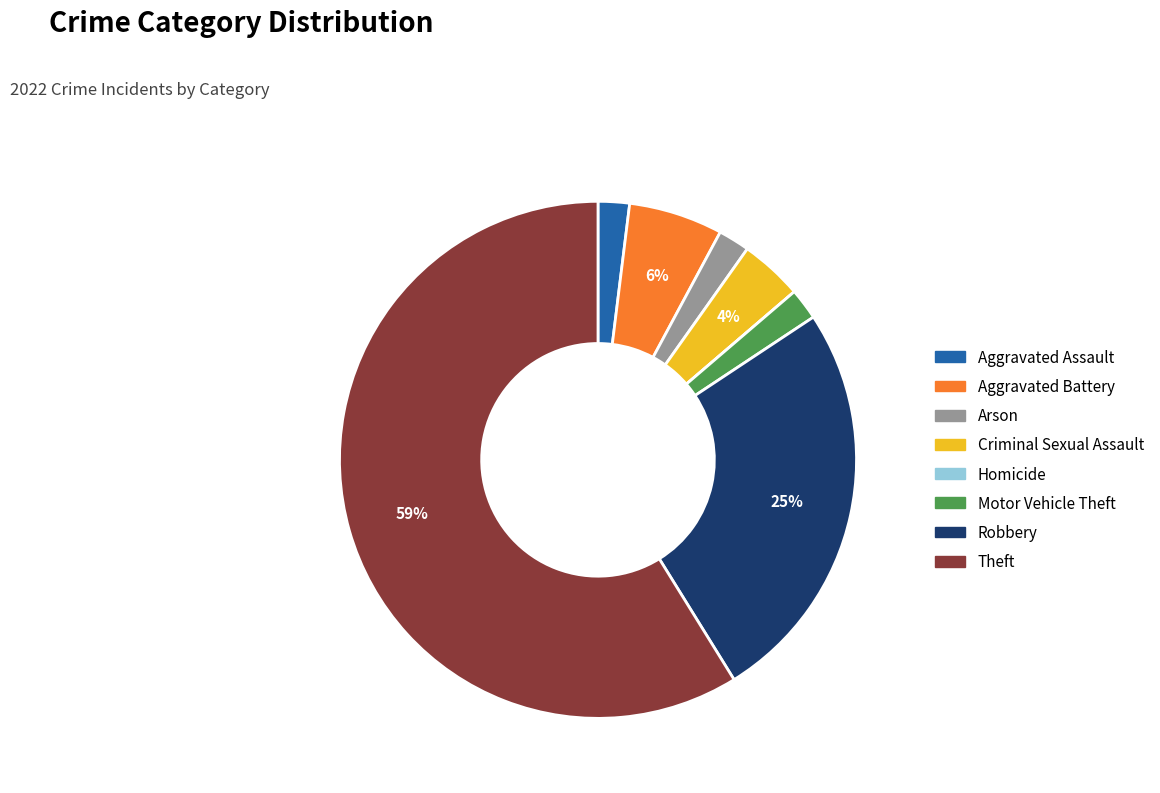

To the nearest percent, what is the difference between the largest and smallest slice percentages?

59%